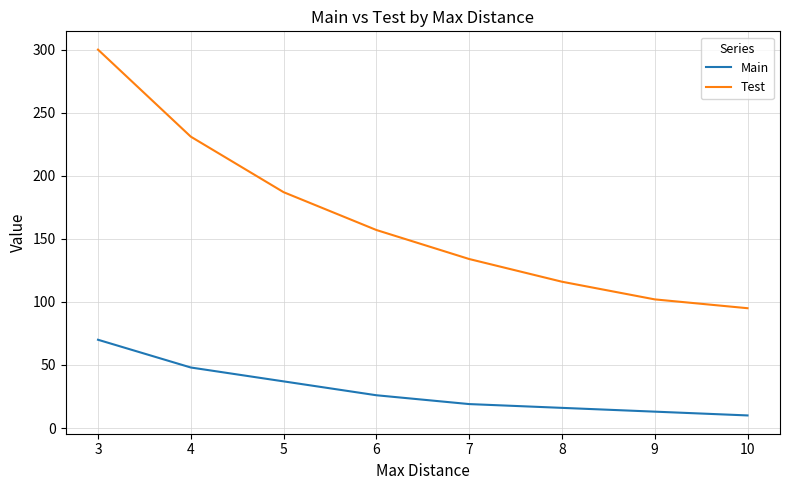

What is the total value across all series at 6?

183